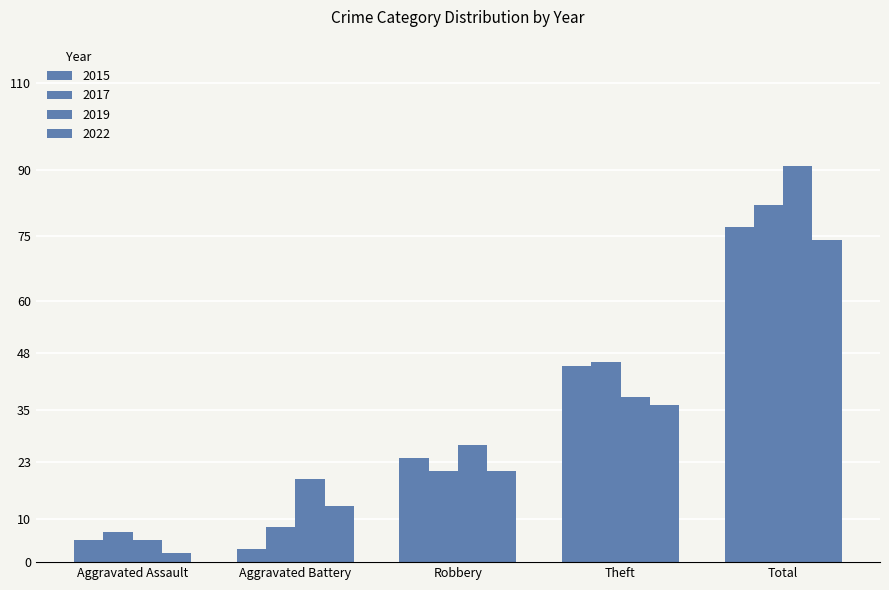

Which series changed the most between Robbery and Theft?

2017